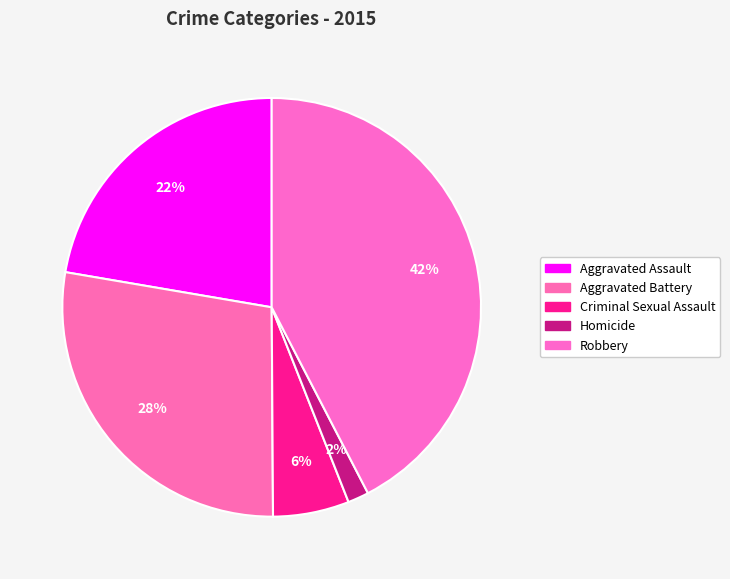

Rank the categories by value from lowest to highest.

Homicide, Criminal Sexual Assault, Aggravated Assault, Aggravated Battery, Robbery